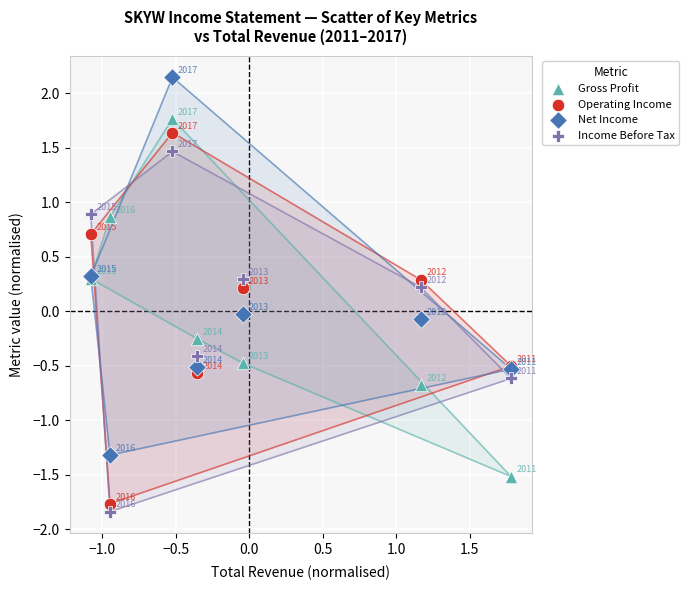

Which series has the largest Y range (max minus min)?

Net Income